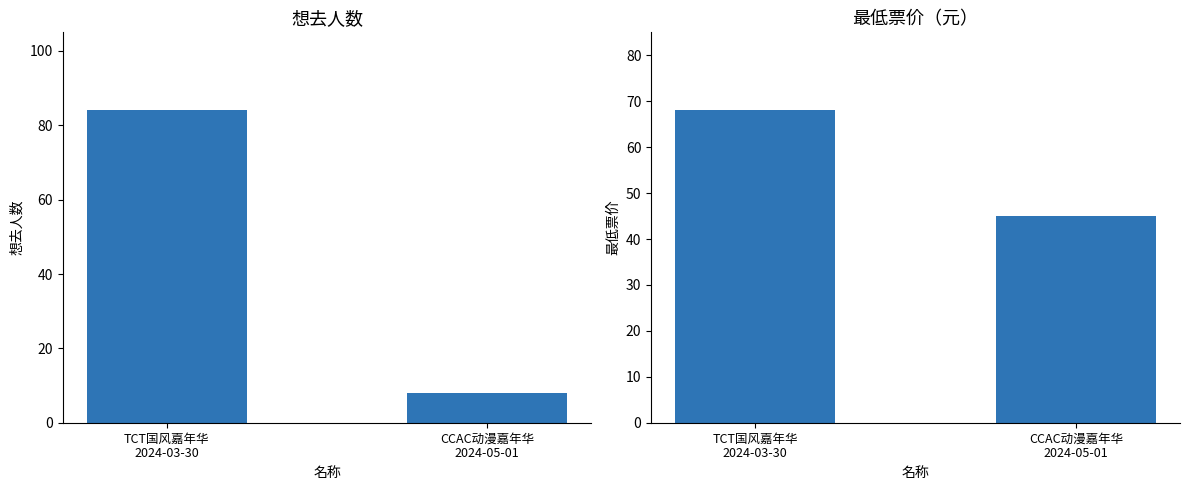

Is the value of 想去人数 at CCAC动漫嘉年华
2024-05-01 greater than the value of 最低票价 at TCT国风嘉年华
2024-03-30?

No